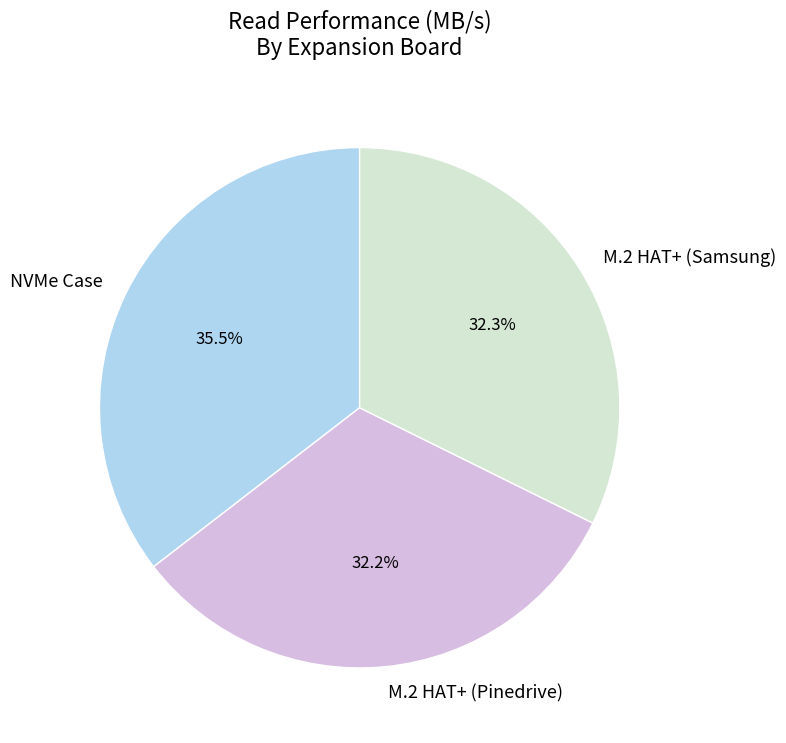

What is the largest slice in the pie chart?

NVMe Case